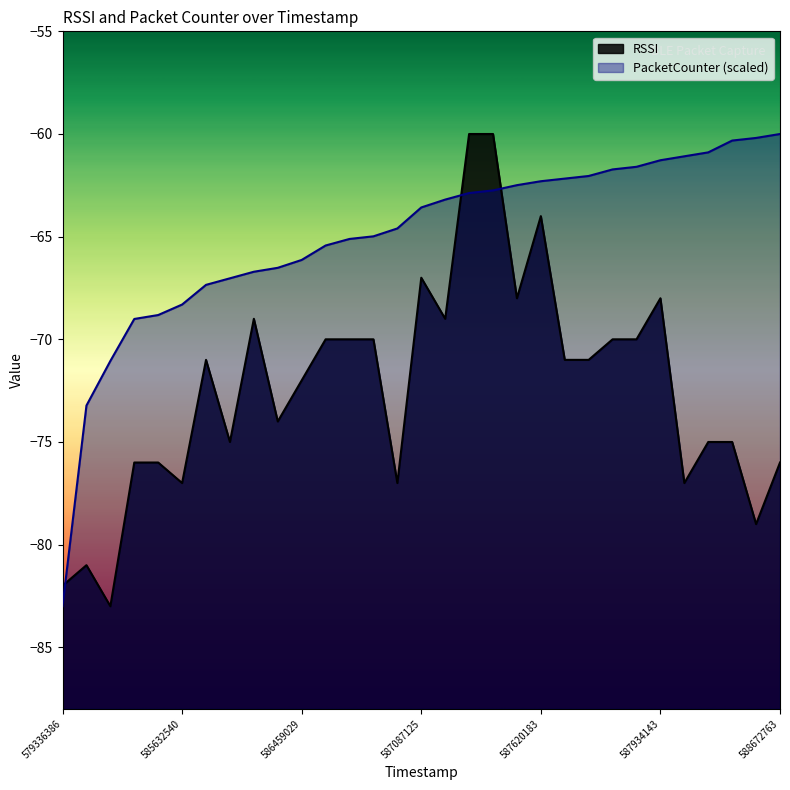

What is the average value of the PacketCounter series?

-65.0